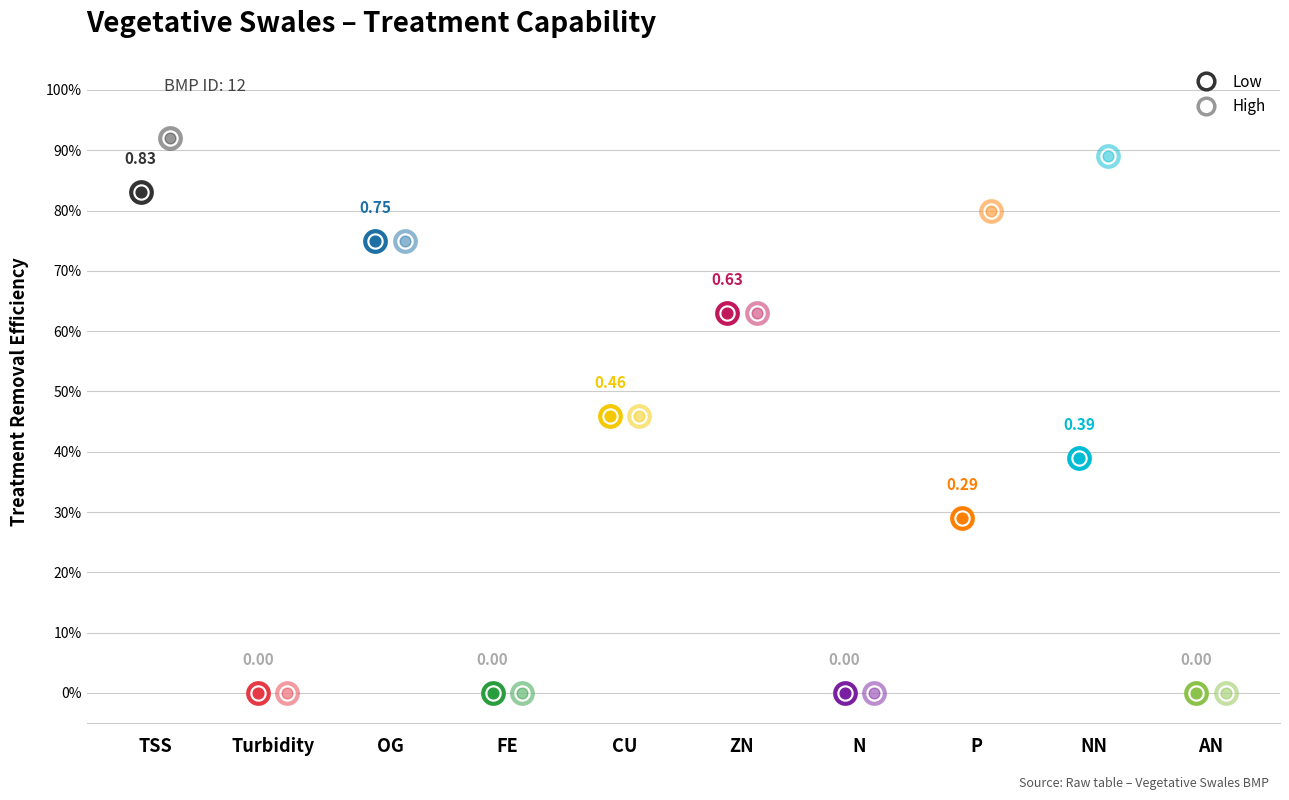

Which series has the largest total across all categories?

High